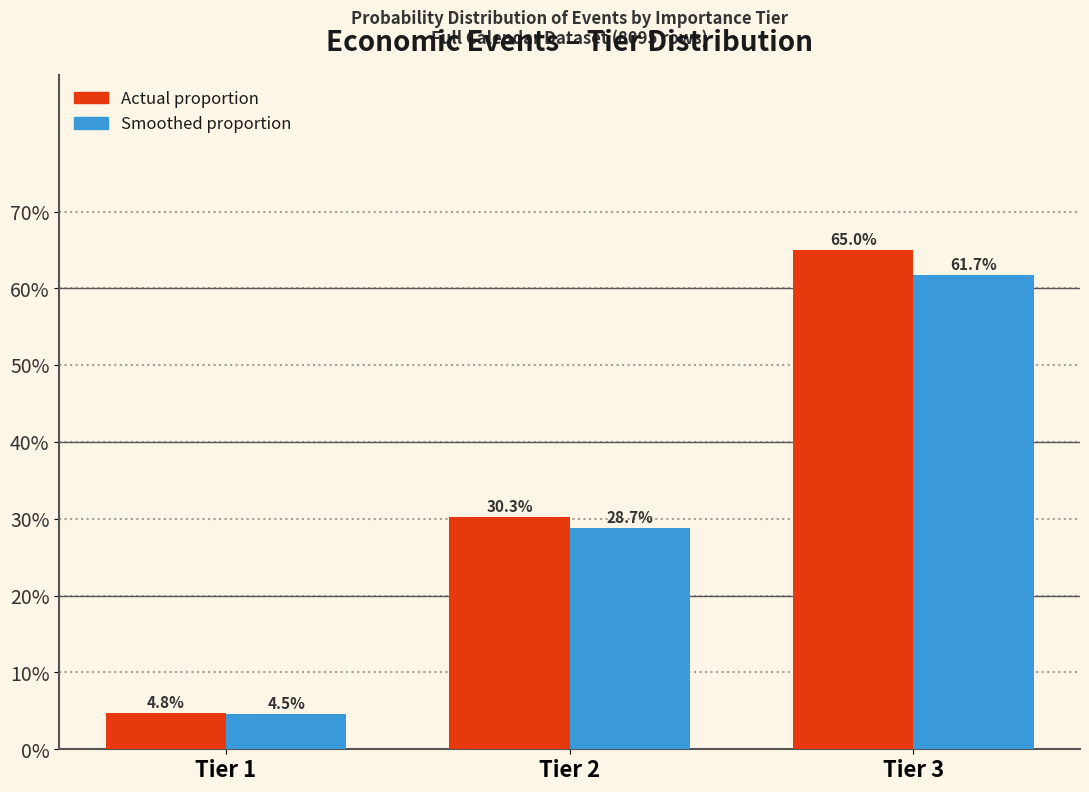

At which category is the sum across all series the highest?

Tier 3